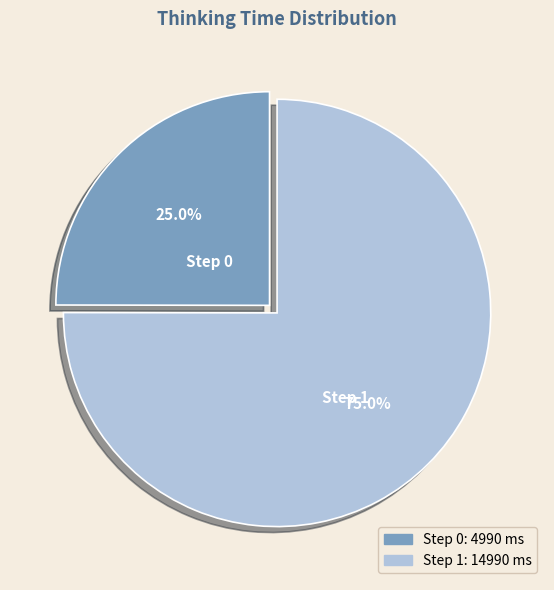

To the nearest percent, what is the difference between the largest and smallest slice percentages?

50%